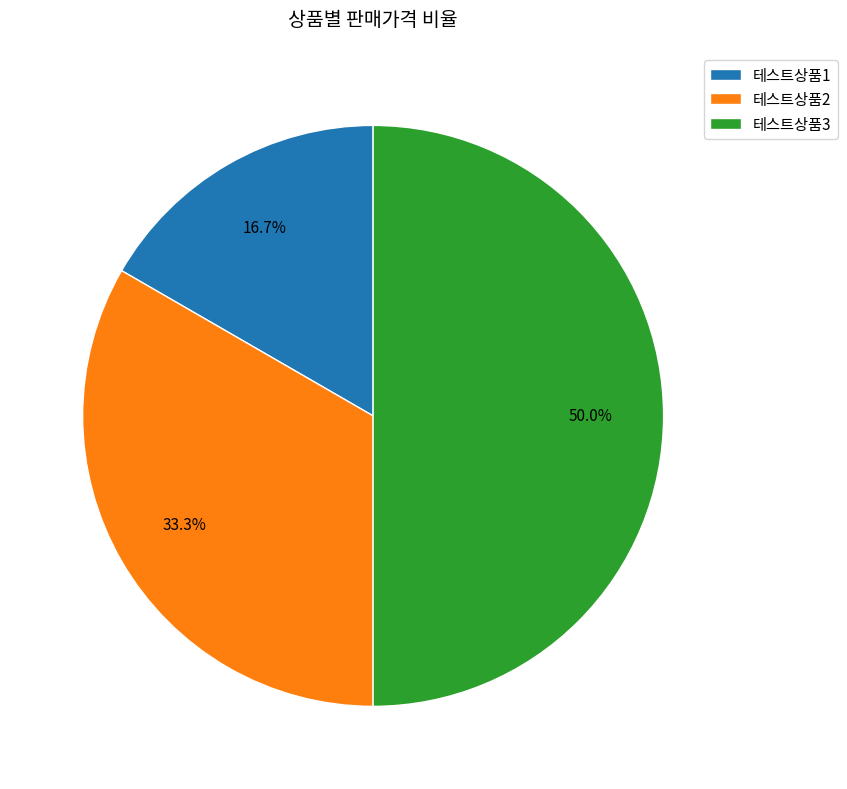

The 테스트상품2 slice represents 26% of the pie. True or false?

False